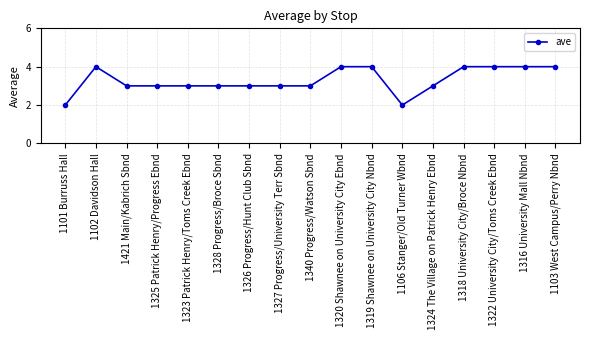

What is the smallest value displayed?

2